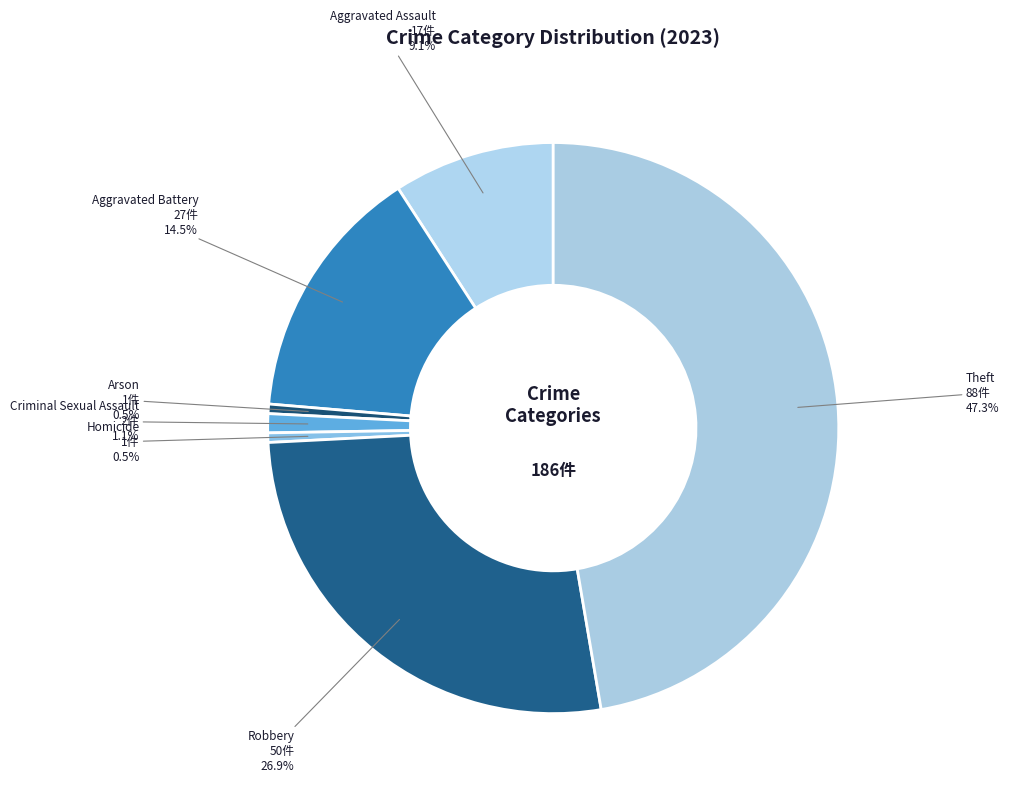

Approximately how many times larger is the value at Criminal Sexual Assault compared to Aggravated Battery?

0.1